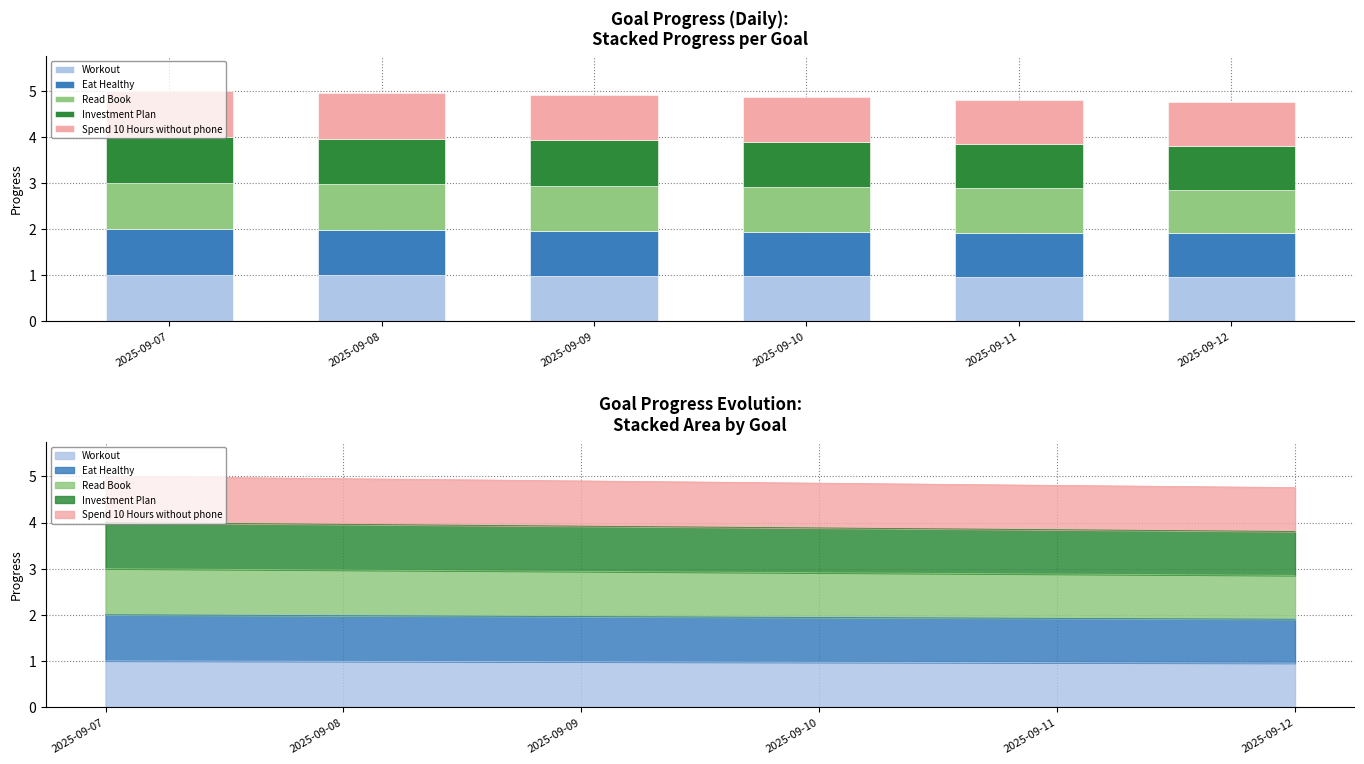

What are all the series names shown in the legend?

Workout, Eat Healthy, Read Book, Investment Plan, Spend 10 Hours without phone